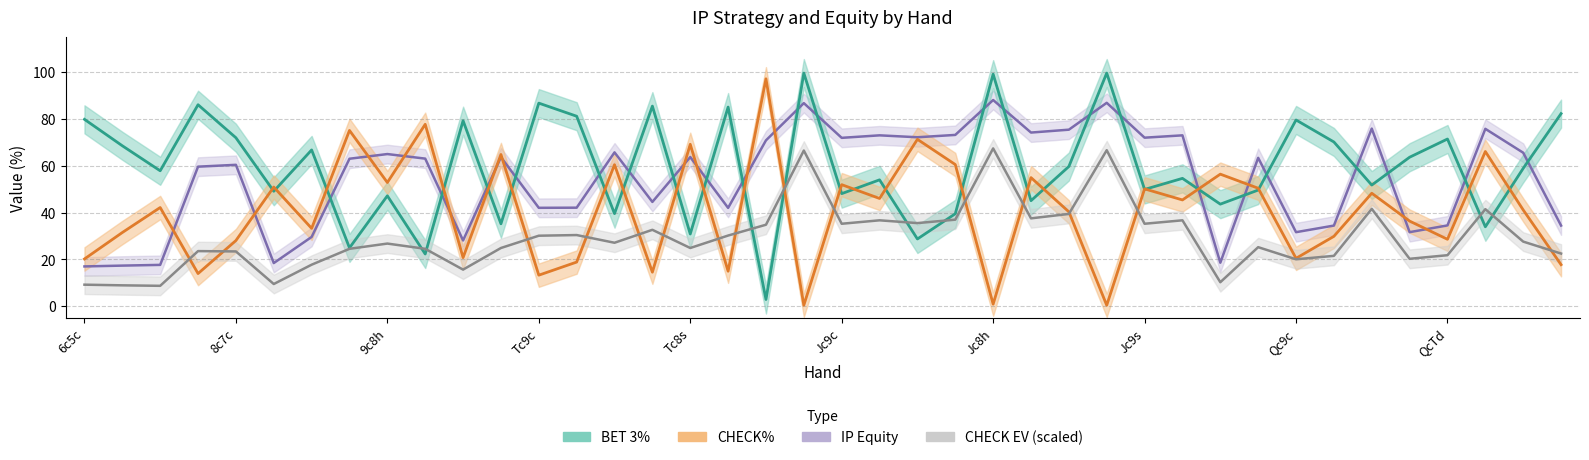

At which category is the sum across all series the highest?

Jc8h